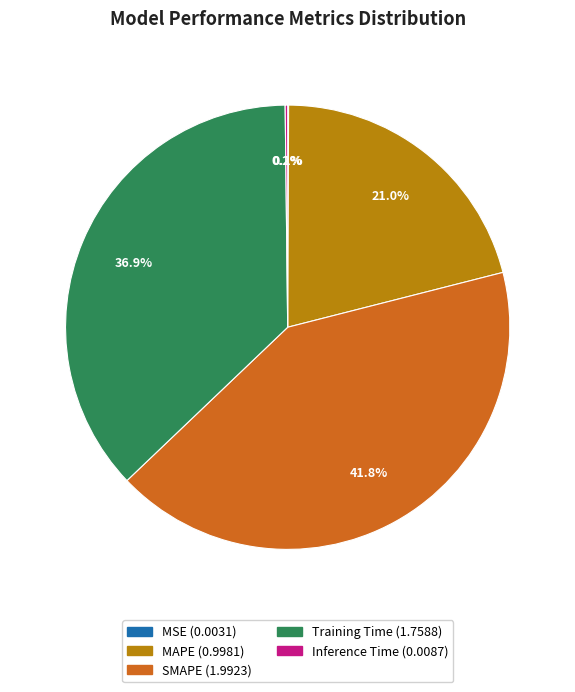

Combined, do Training Time and MAPE account for over 50%?

Yes